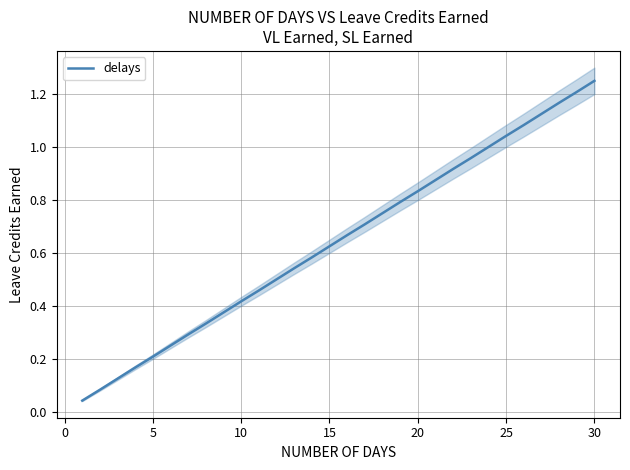

Reading left to right, extract all data points from this chart.

0.0	0.1	0.1	0.2	0.2	0.2	0.3	0.3	0.4	0.4	0.5	0.5	0.5	0.6	0.6	0.7	0.7	0.8	0.8	0.8	0.9	0.9	1.0	1.0	1.0	1.1	1.1	1.2	1.2	1.2